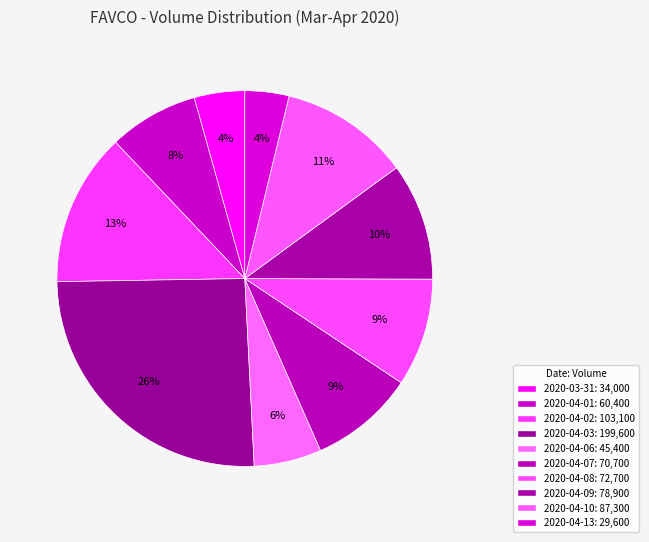

To the nearest percent, what portion does 2020-04-07 represent?

9%